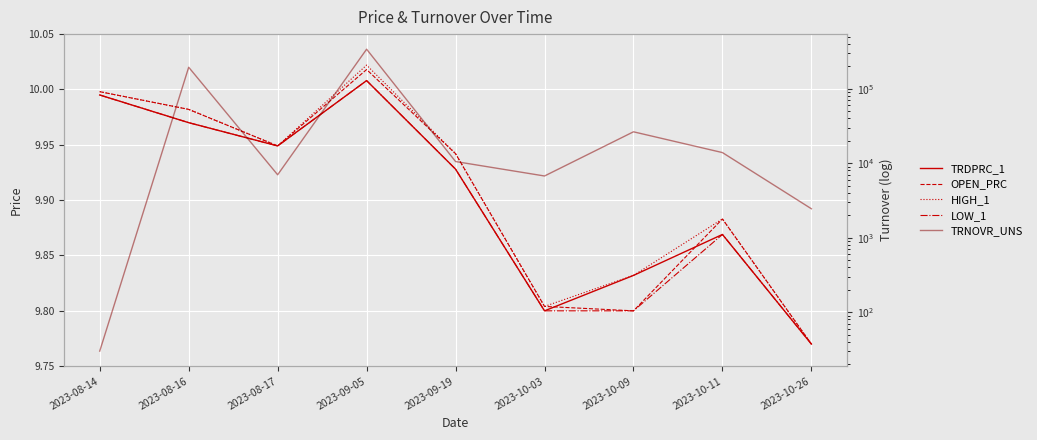

Is the value of TRNOVR_UNS at 2023-10-11 greater than the value of LOW_1 at 2023-08-17?

Yes